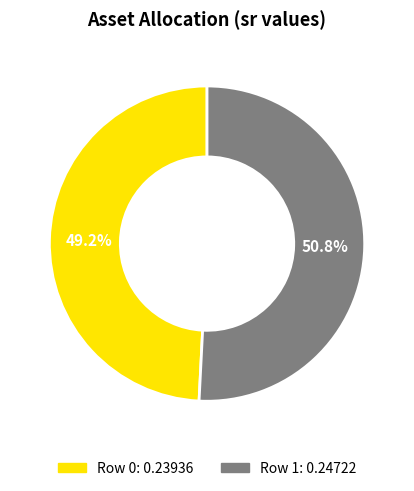

Is there any slice that represents more than half of the pie?

Yes